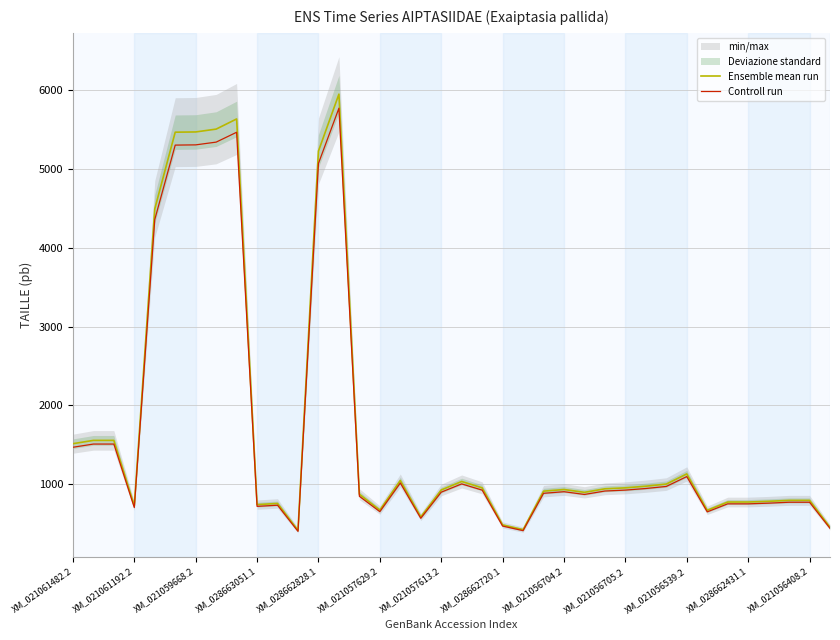

At which label does Controll run first exceed 902?

XM_021061482.2